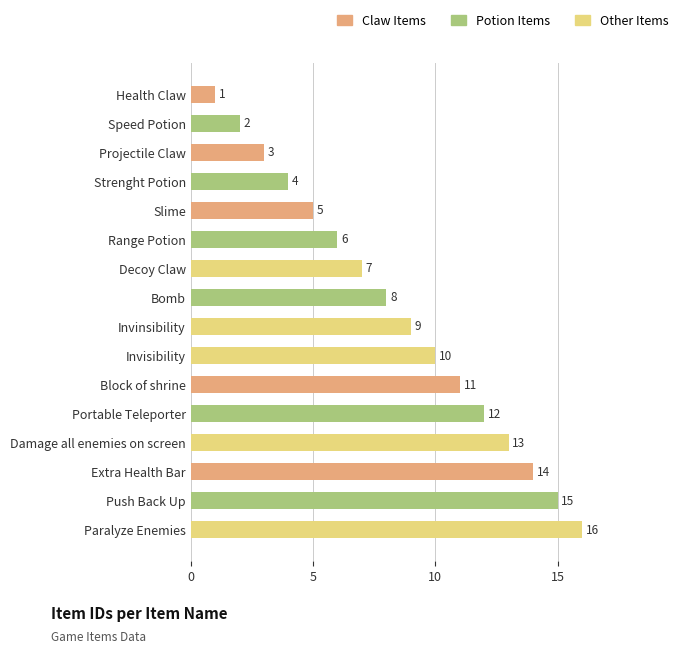

How many bars are there in total?

16